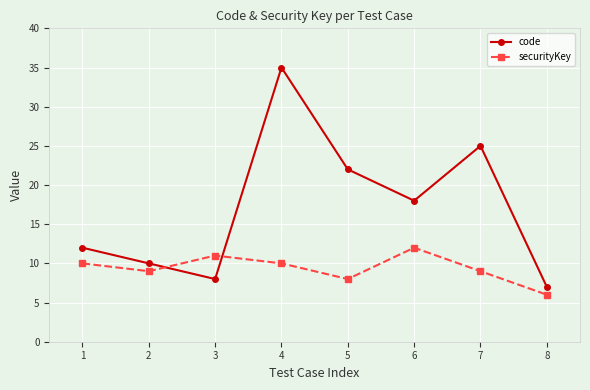

Which series ends up on top after the final intersection of code and securityKey?

code